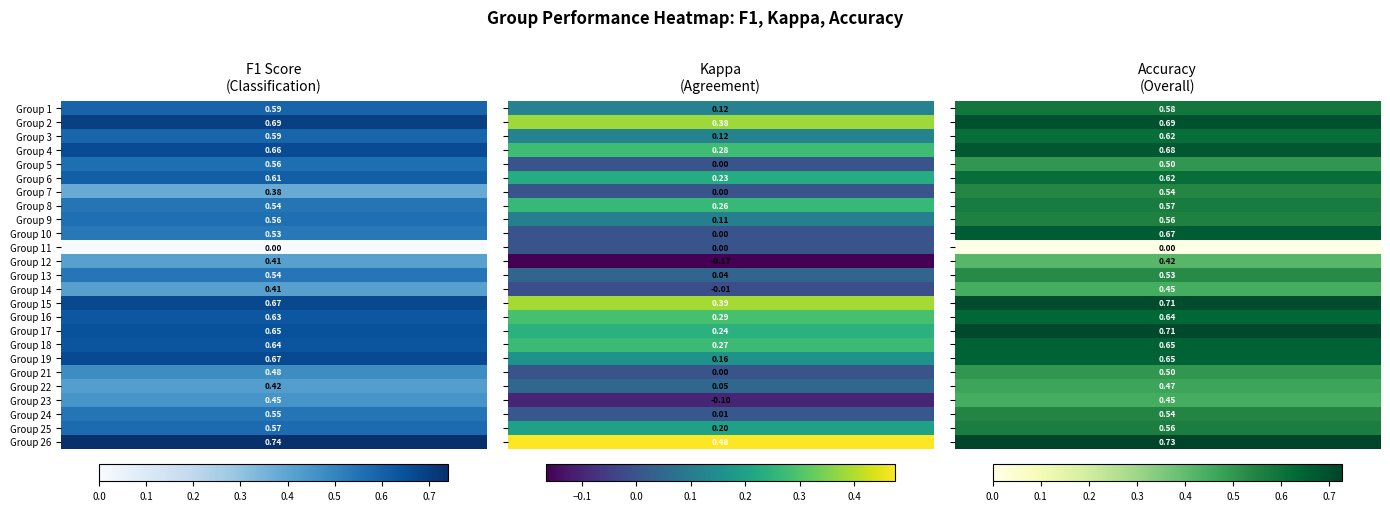

Which series changed the most between 23 and 26?

kappa